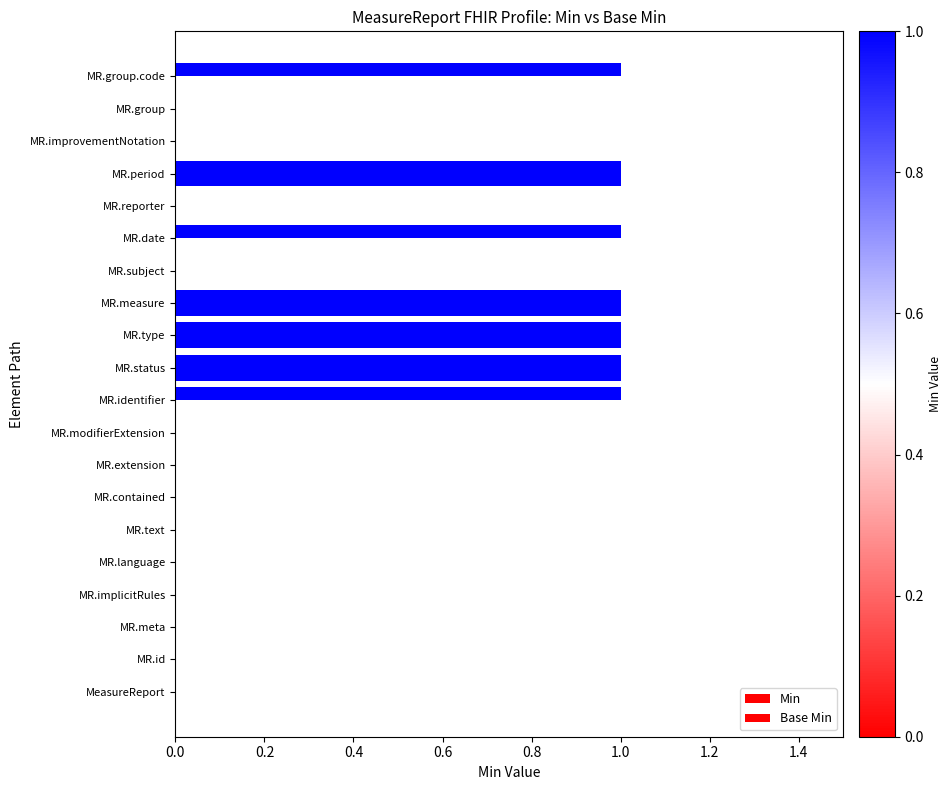

Count the number of categories in the chart.

20